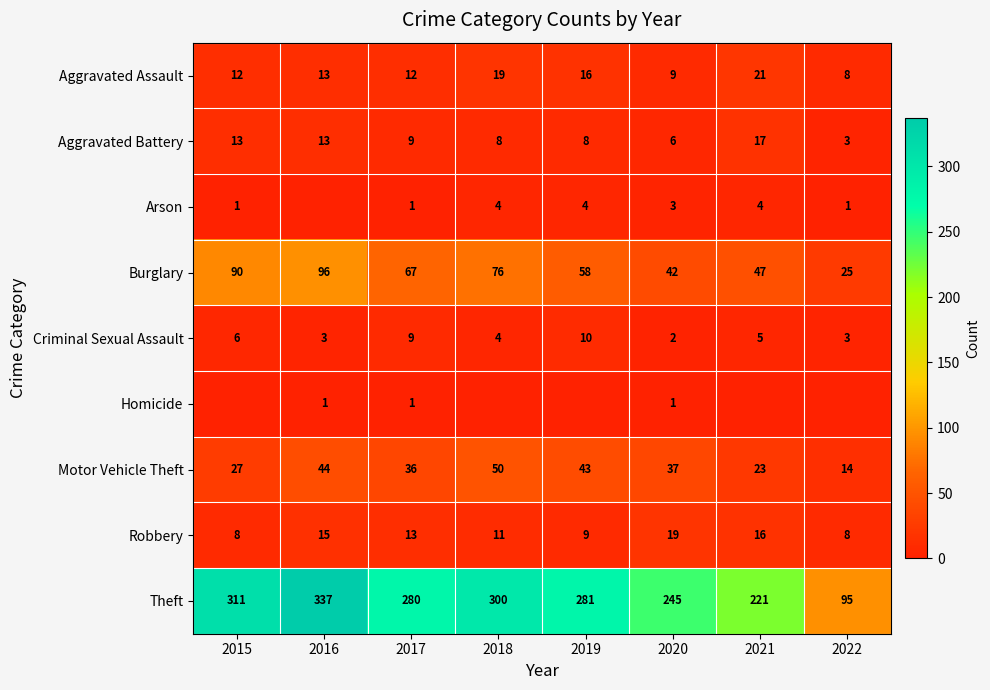

The value of Arson at 2022 is 1. True or false?

True